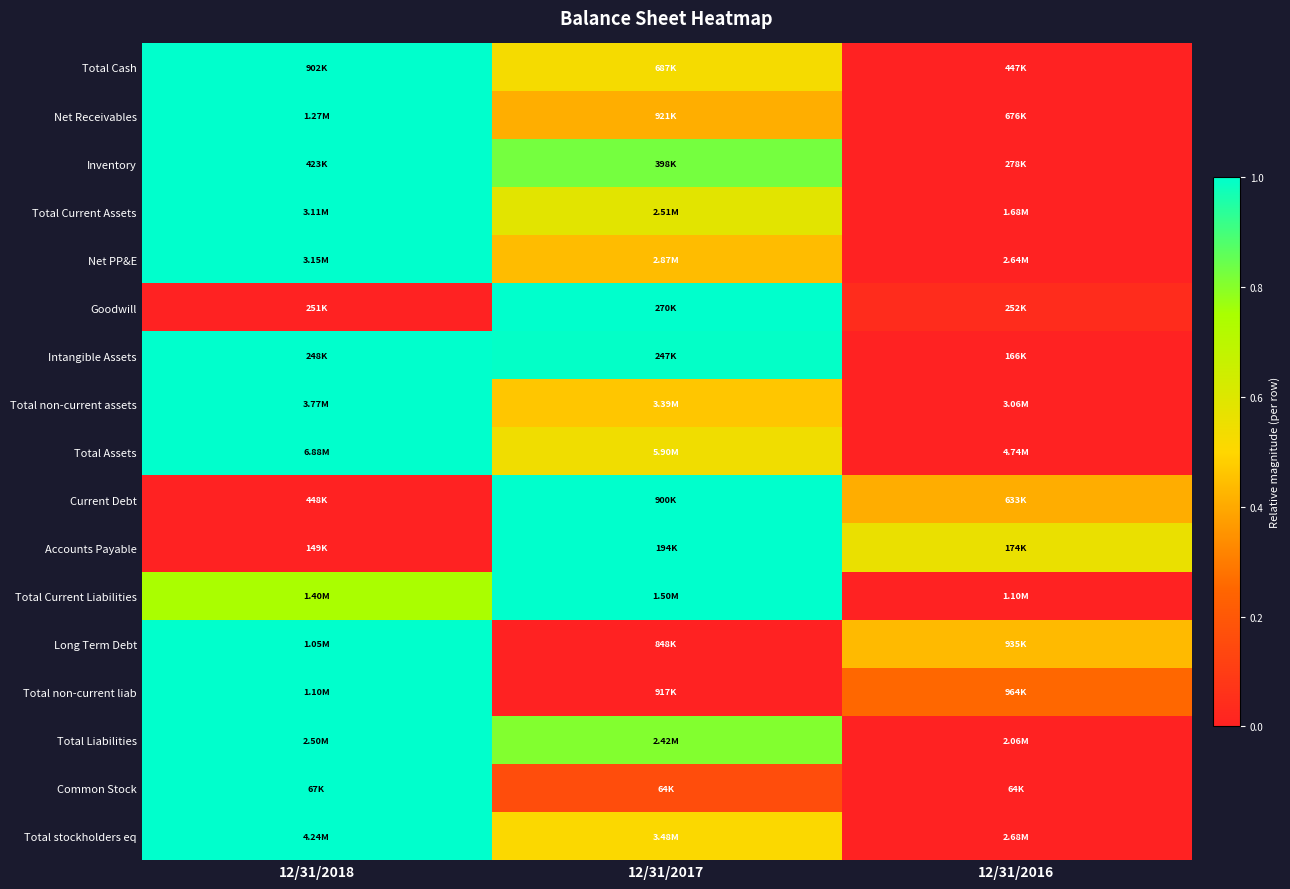

Reading right to left, what are all the values shown in this chart?

Total Cash: 12/31/2016=0.0	12/31/2017=0.5	12/31/2018=1.0
Net Receivables: 12/31/2016=0.0	12/31/2017=0.4	12/31/2018=1.0
Inventory: 12/31/2016=0.0	12/31/2017=0.8	12/31/2018=1.0
Total Current Assets: 12/31/2016=0.0	12/31/2017=0.6	12/31/2018=1.0
Net PP&E: 12/31/2016=0.0	12/31/2017=0.4	12/31/2018=1.0
Goodwill: 12/31/2016=0.0	12/31/2017=1.0	12/31/2018=0.0
Intangible Assets: 12/31/2016=0.0	12/31/2017=1.0	12/31/2018=1.0
Total non-current assets: 12/31/2016=0.0	12/31/2017=0.5	12/31/2018=1.0
Total Assets: 12/31/2016=0.0	12/31/2017=0.5	12/31/2018=1.0
Current Debt: 12/31/2016=0.4	12/31/2017=1.0	12/31/2018=0.0
Accounts Payable: 12/31/2016=0.6	12/31/2017=1.0	12/31/2018=0.0
Total Current Liabilities: 12/31/2016=0.0	12/31/2017=1.0	12/31/2018=0.7
Long Term Debt: 12/31/2016=0.4	12/31/2017=0.0	12/31/2018=1.0
Total non-current liab: 12/31/2016=0.3	12/31/2017=0.0	12/31/2018=1.0
Total Liabilities: 12/31/2016=0.0	12/31/2017=0.8	12/31/2018=1.0
Common Stock: 12/31/2016=0.0	12/31/2017=0.2	12/31/2018=1.0
Total stockholders eq: 12/31/2016=0.0	12/31/2017=0.5	12/31/2018=1.0